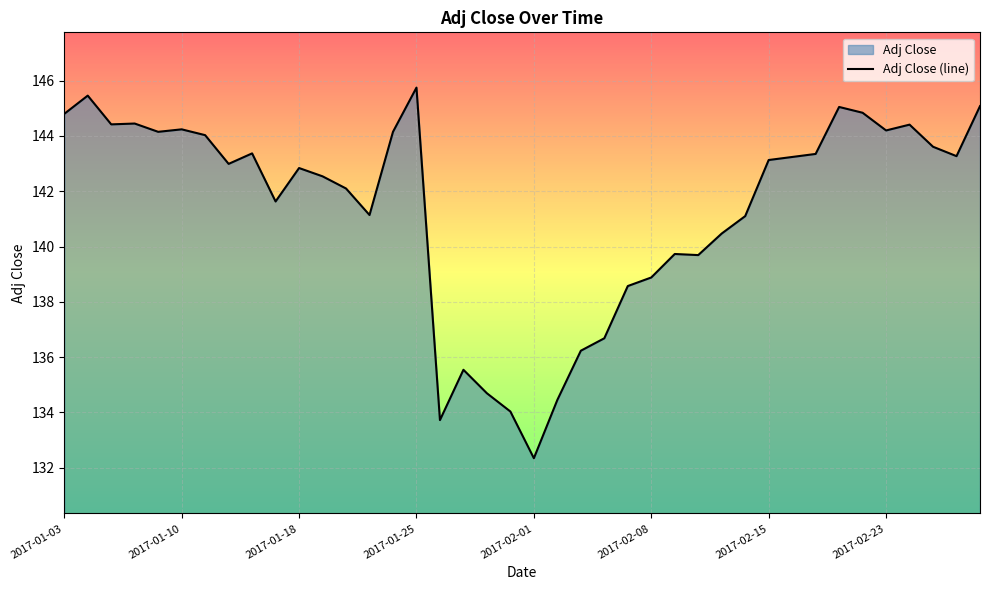

At which label is the value closest to 139?

2017-02-08